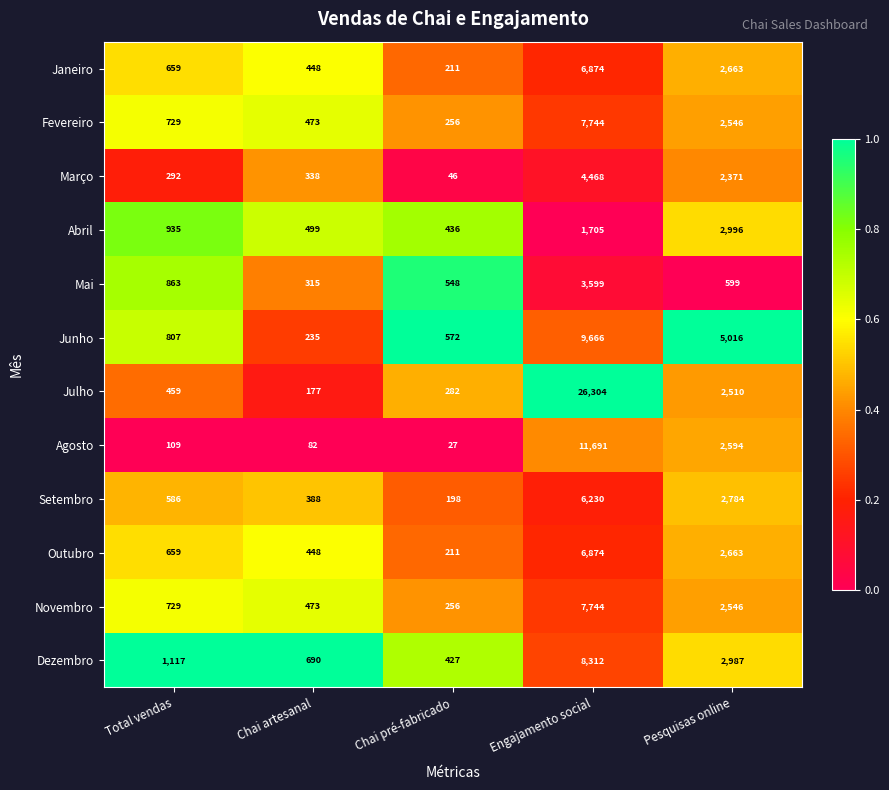

At which label is Julho closest to 13240?

Pesquisas online